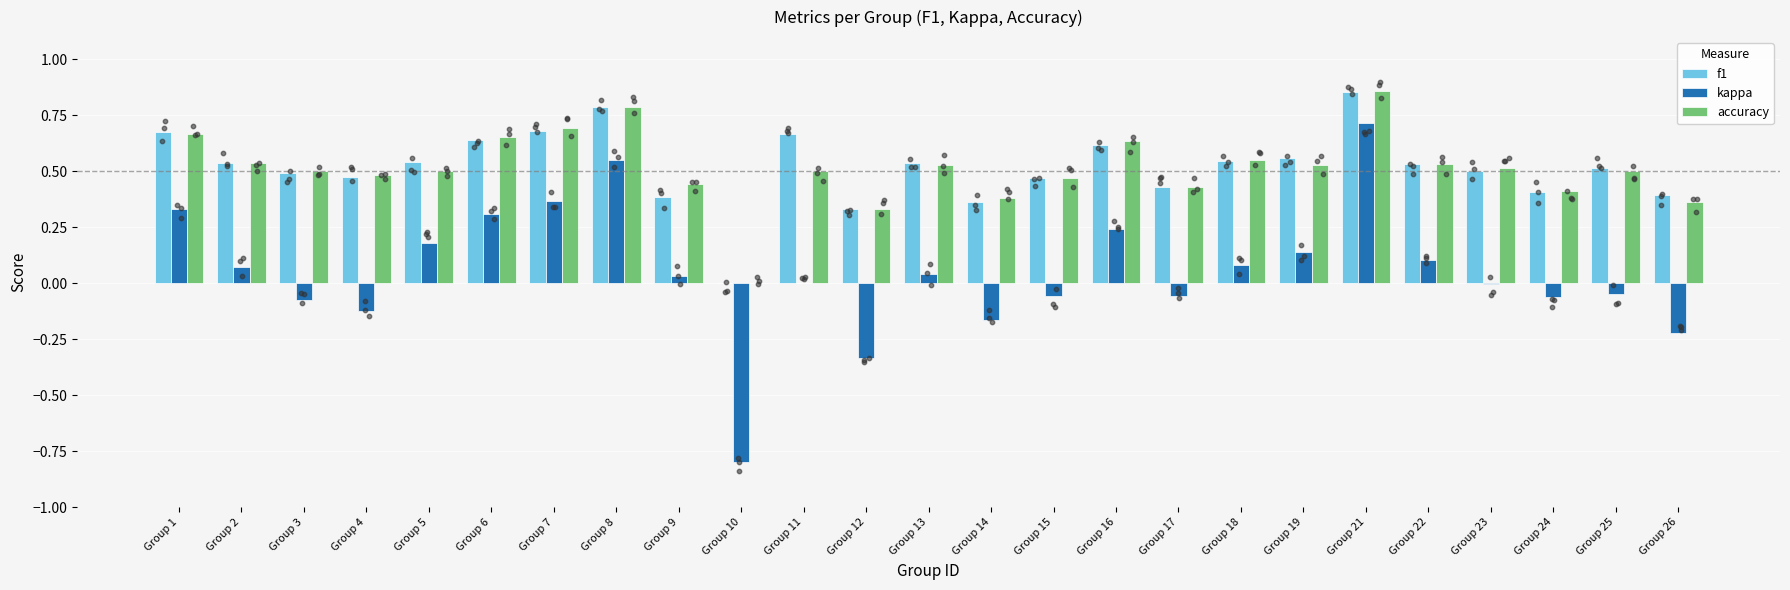

Which series has the largest total across all categories?

f1